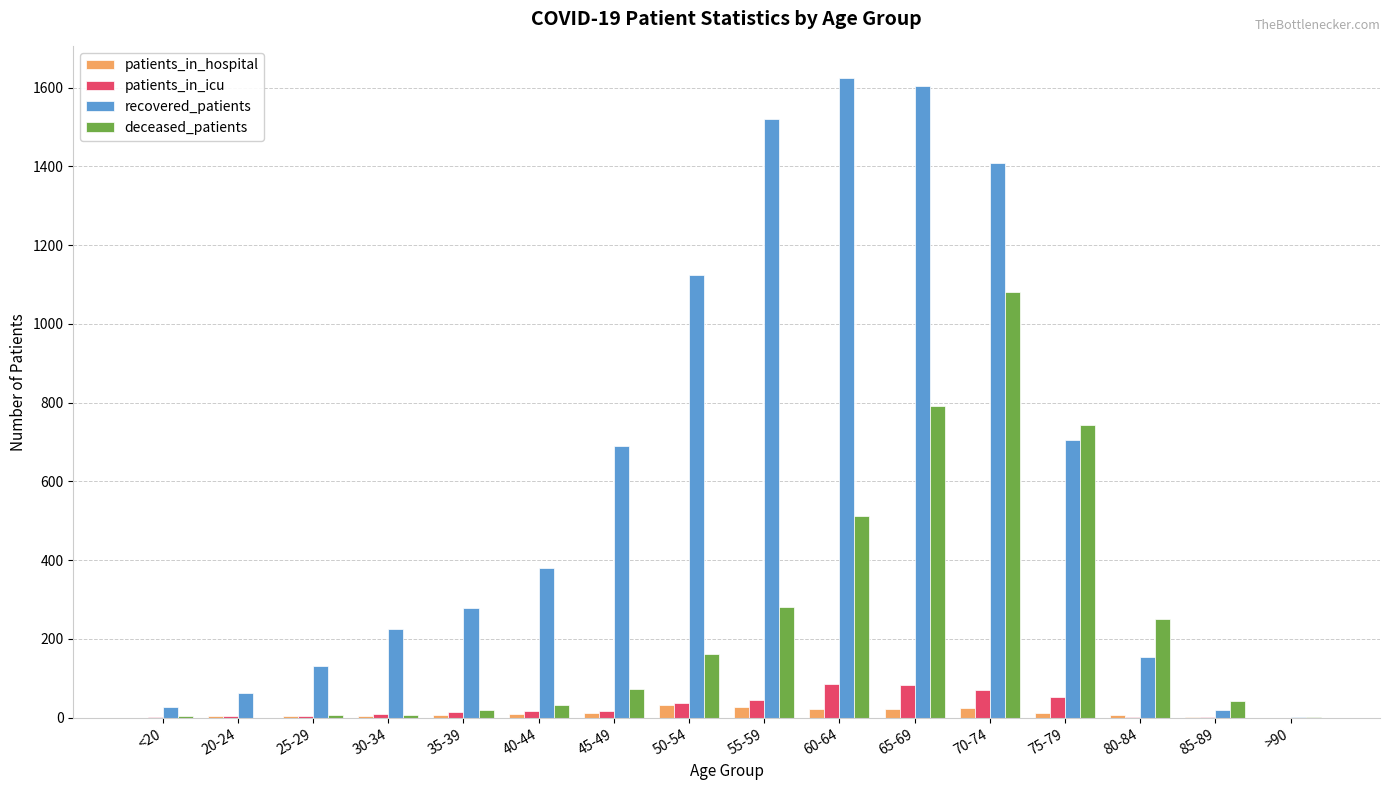

The value of patients_in_icu at 65-69 is 84. True or false?

True